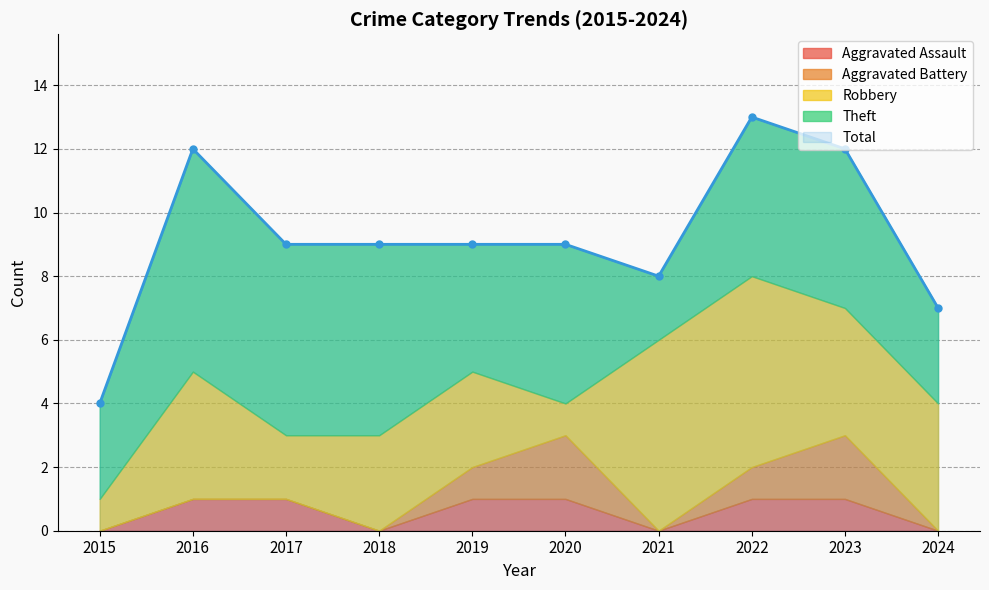

The Total series shows 4 at 2024. True or false?

False